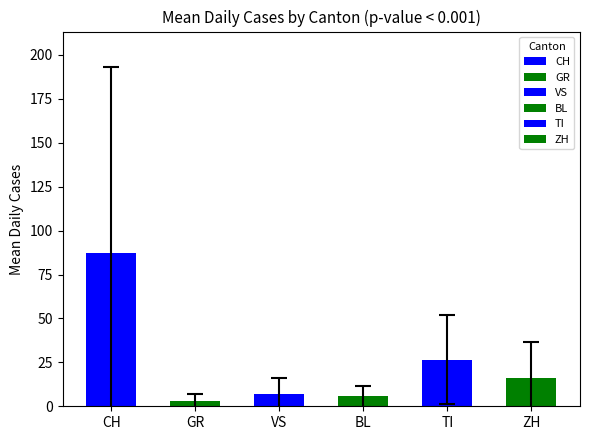

What is the difference between the maximum and minimum values?

84.1